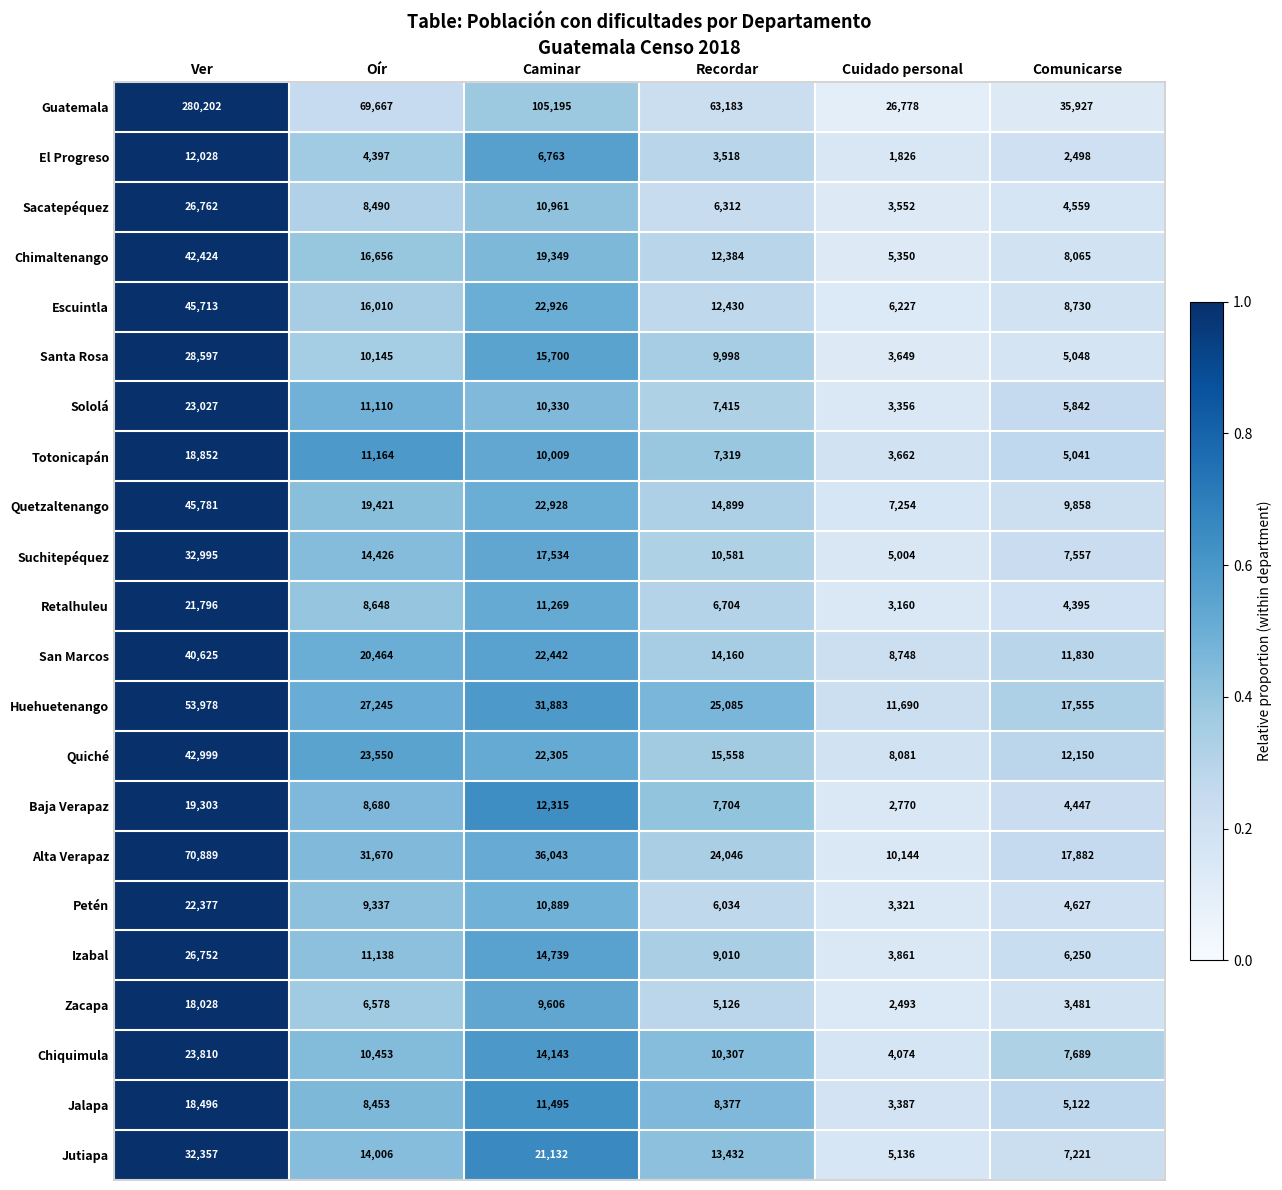

What is the total value across all series at Ver?

947791